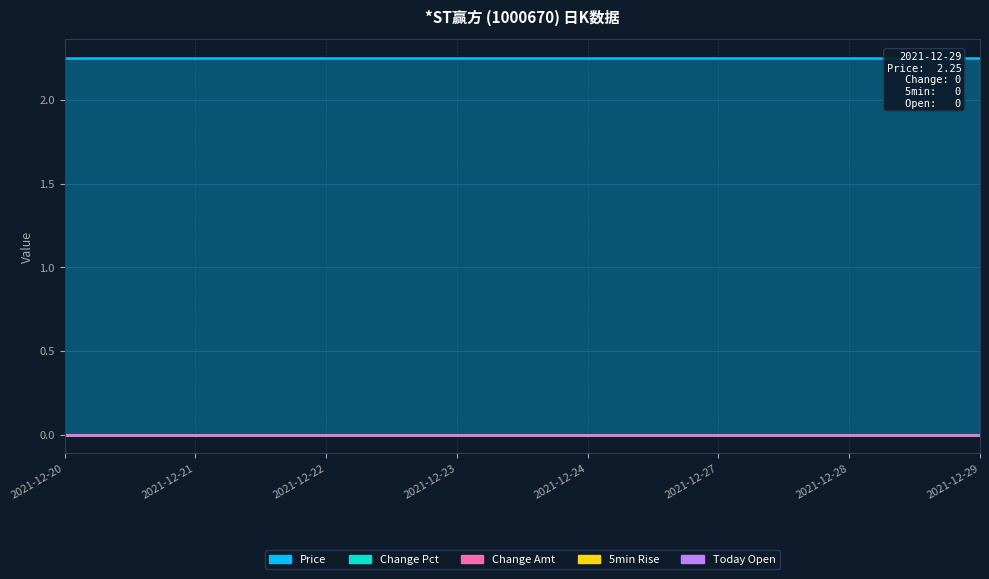

Reading left to right, what are all the values shown in this chart?

Price: 2021-12-20=2.2	2021-12-21=2.2	2021-12-22=2.2	2021-12-23=2.2	2021-12-24=2.2	2021-12-27=2.2	2021-12-28=2.2	2021-12-29=2.2
Change Pct: 2021-12-20=0.0	2021-12-21=0.0	2021-12-22=0.0	2021-12-23=0.0	2021-12-24=0.0	2021-12-27=0.0	2021-12-28=0.0	2021-12-29=0.0
Change Amt: 2021-12-20=0.0	2021-12-21=0.0	2021-12-22=0.0	2021-12-23=0.0	2021-12-24=0.0	2021-12-27=0.0	2021-12-28=0.0	2021-12-29=0.0
5min Rise: 2021-12-20=0.0	2021-12-21=0.0	2021-12-22=0.0	2021-12-23=0.0	2021-12-24=0.0	2021-12-27=0.0	2021-12-28=0.0	2021-12-29=0.0
Today Open: 2021-12-20=0.0	2021-12-21=0.0	2021-12-22=0.0	2021-12-23=0.0	2021-12-24=0.0	2021-12-27=0.0	2021-12-28=0.0	2021-12-29=0.0